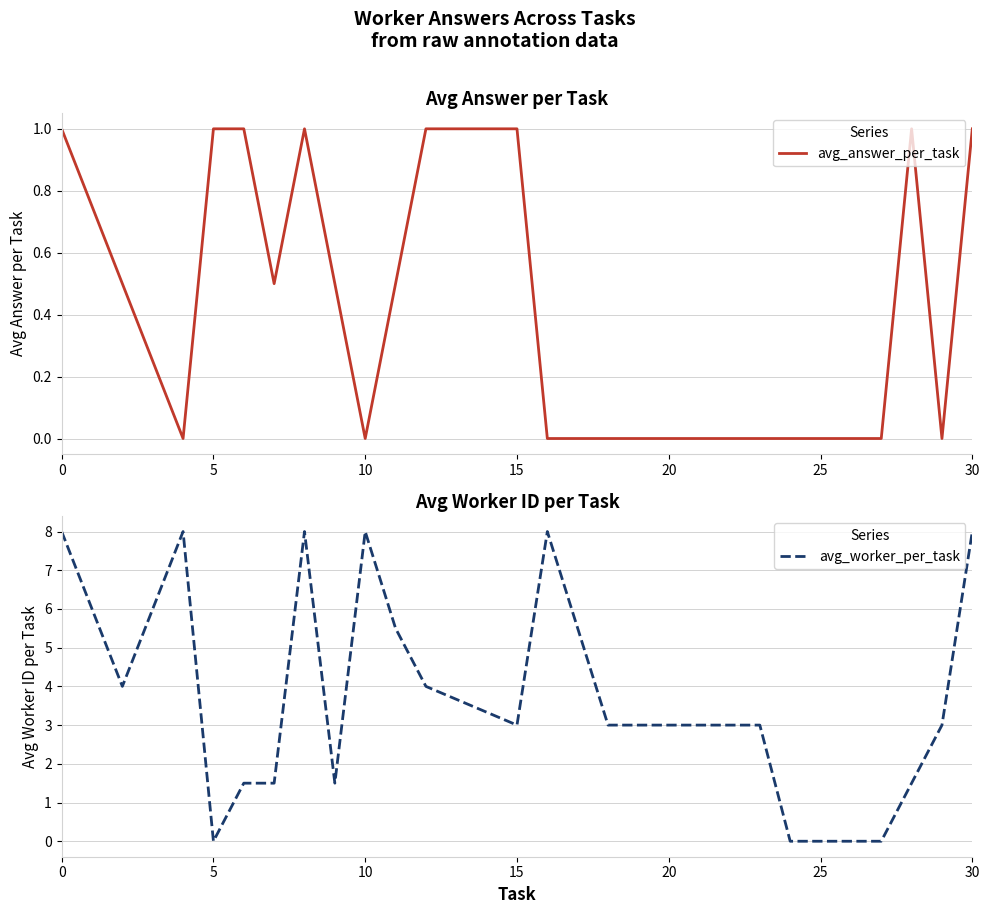

How many times do avg_answer_per_task and avg_worker_per_task cross each other?

2